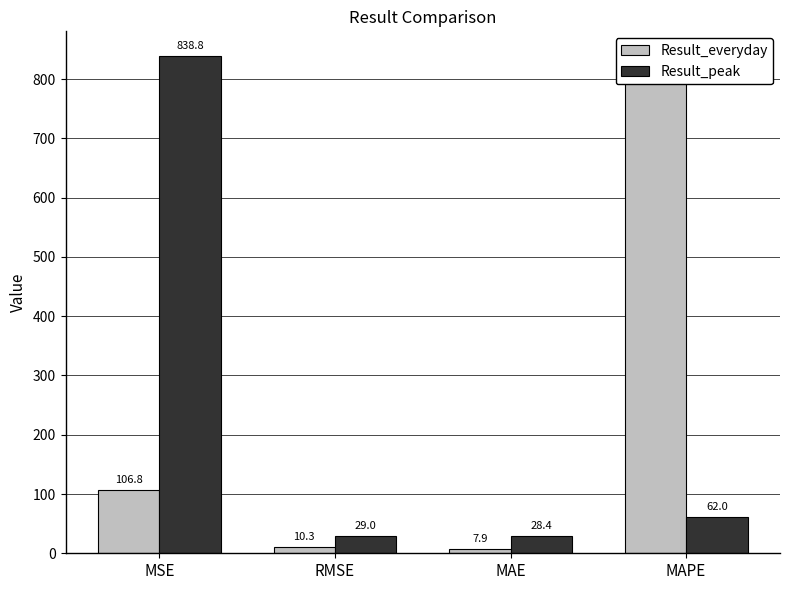

Reading right to left, list all the values displayed in this chart.

Result_everyday: MAPE=810.5	MAE=7.9	RMSE=10.3	MSE=106.8
Result_peak: MAPE=62.0	MAE=28.4	RMSE=29.0	MSE=838.8